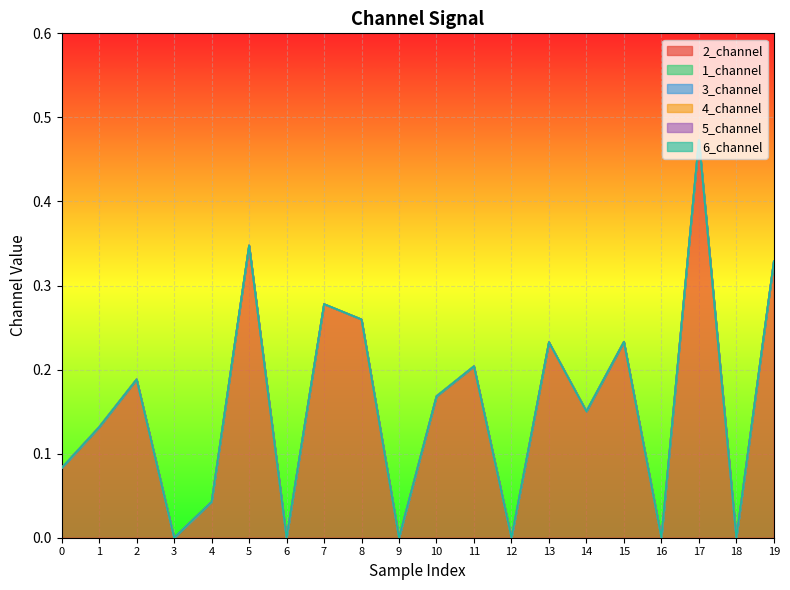

True or false: 4_channel and 5_channel cross at least once.

False